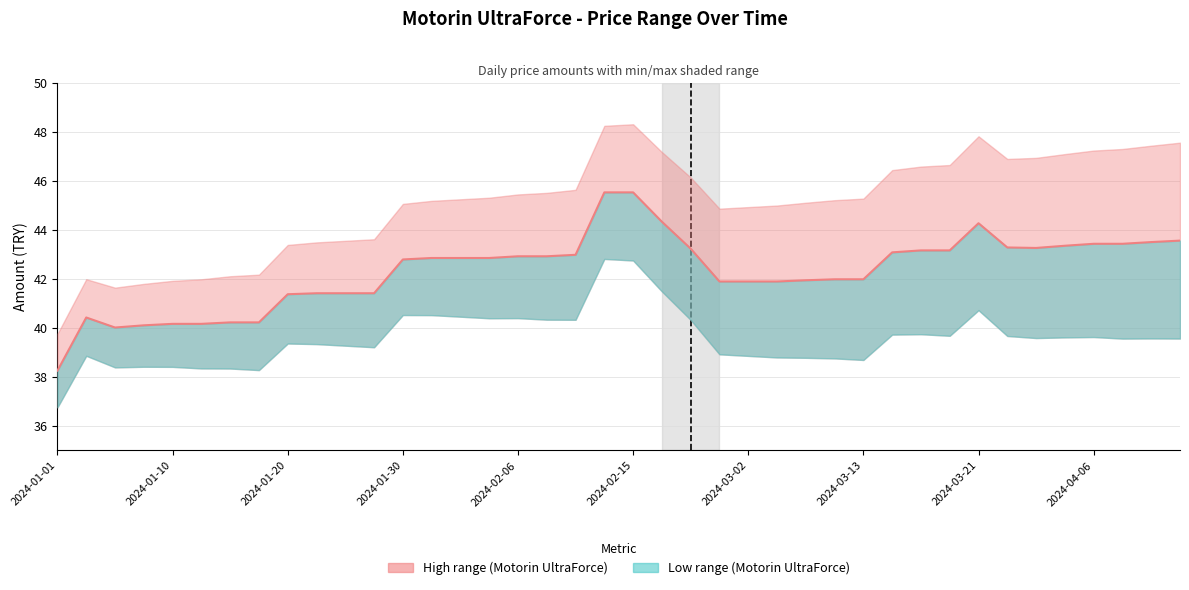

Is it true that the value at 19 is 45.5?

True